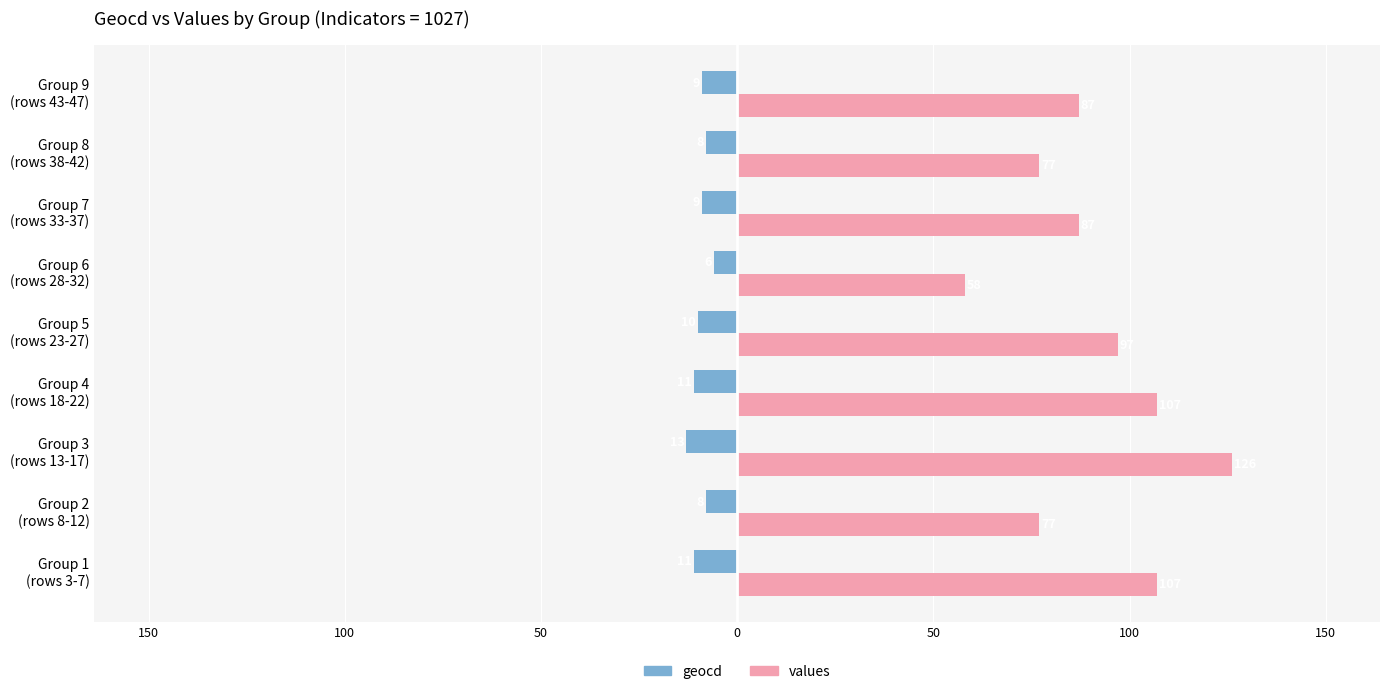

Reading left to right, extract all data points from this chart.

geocd: 200=-11	150=-8	100=-13	50=-11	0=-10	50=-6	100=-9	150=-8	200=-9
values: 200=107	150=77	100=126	50=107	0=97	50=58	100=87	150=77	200=87